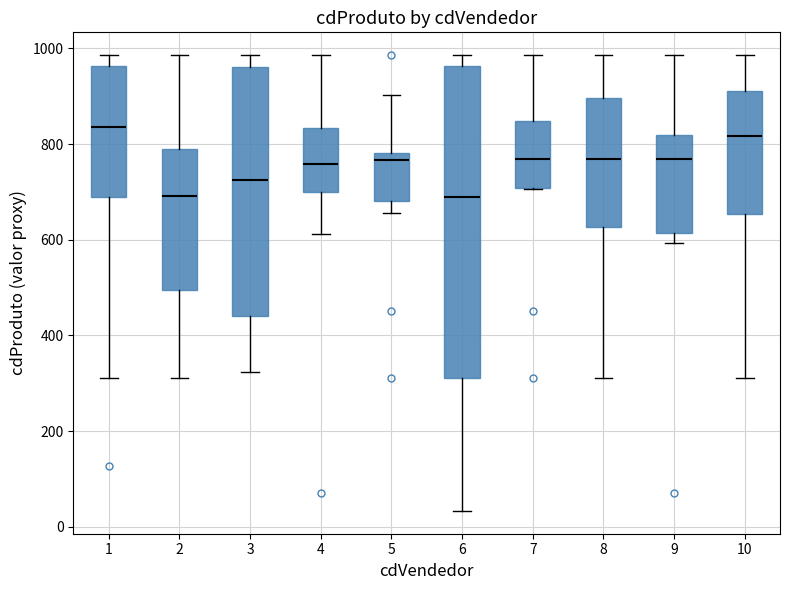

Which box is the tallest, from its lower edge to its upper edge?

6